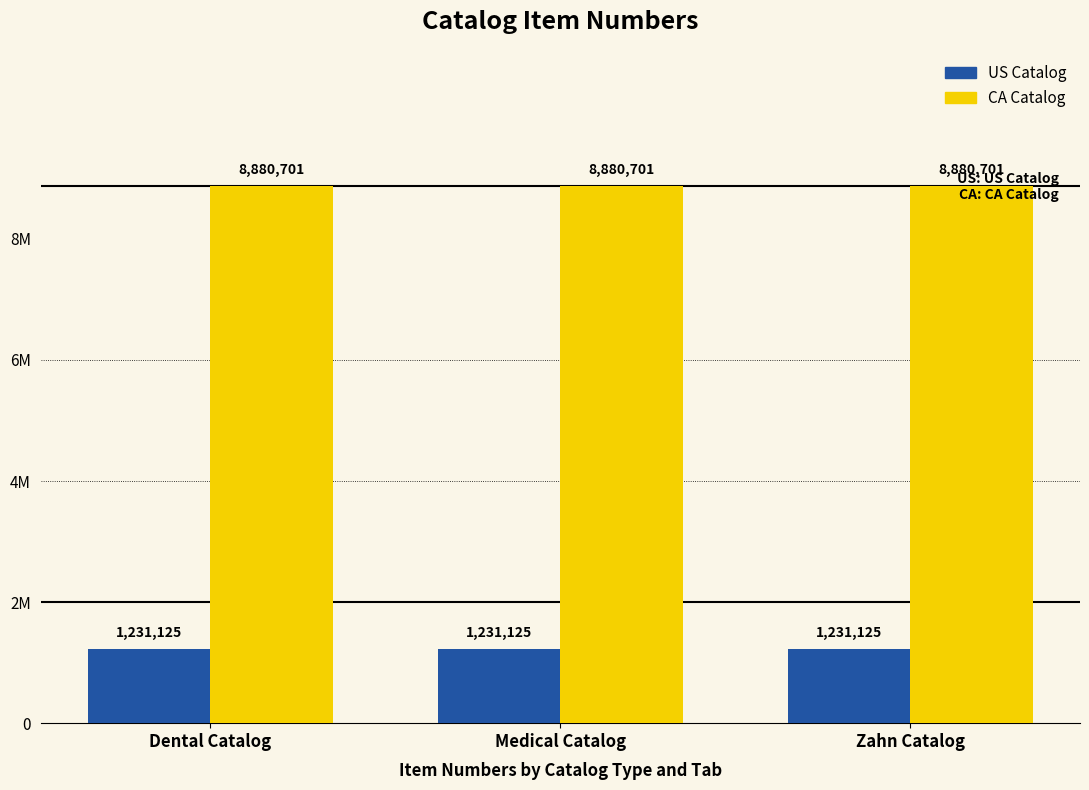

Rank the categories by US Catalog value from lowest to highest.

Dental Catalog, Medical Catalog, Zahn Catalog